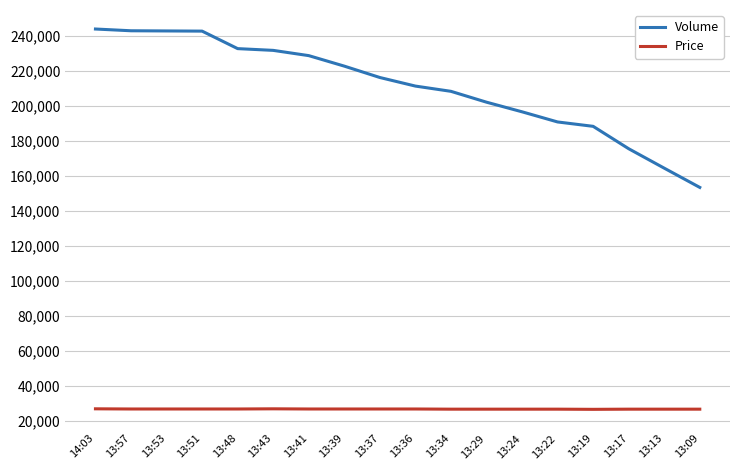

The Price series shows 26800 at 13:53. True or false?

True